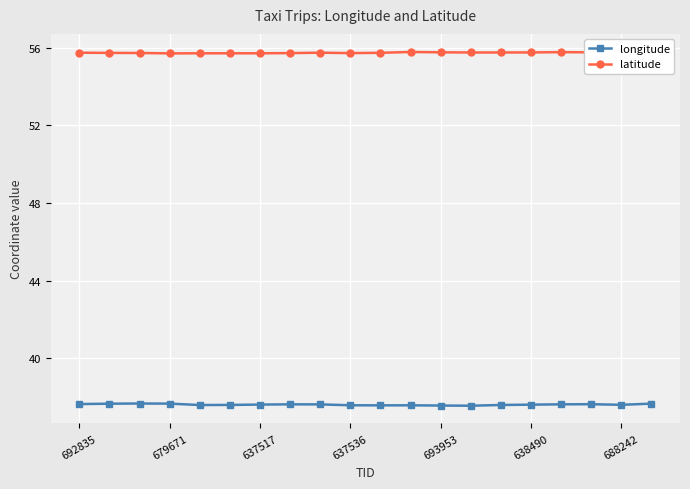

The value of longitude at 10 is 56.0. True or false?

False